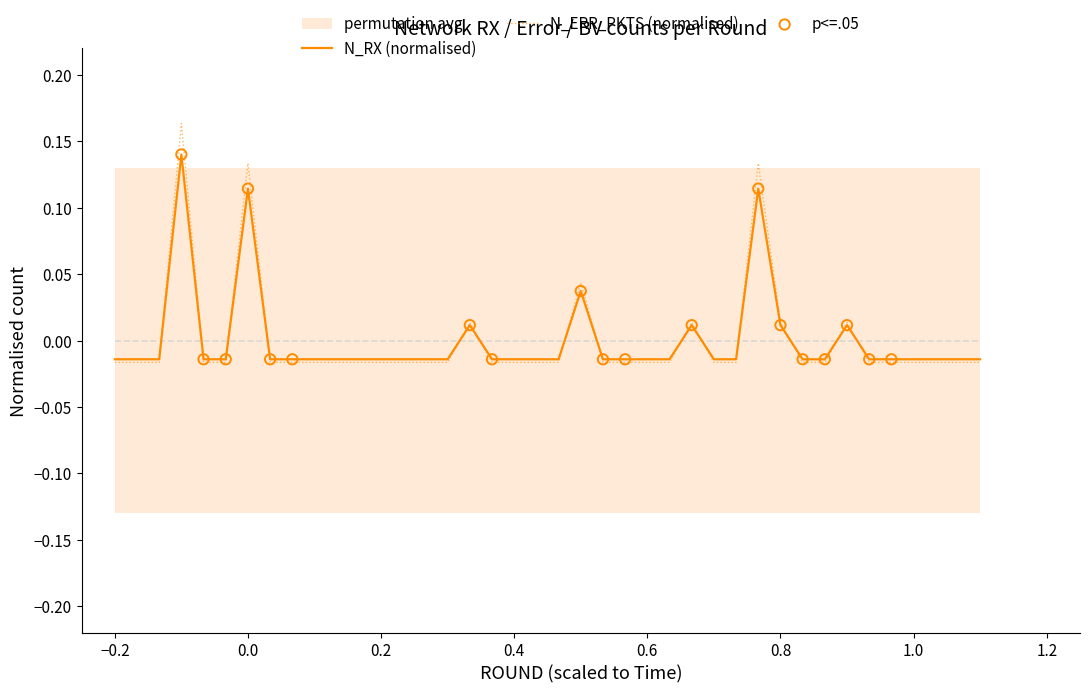

What are all the series names shown in the legend?

N_RX, N_ERR_PKTS